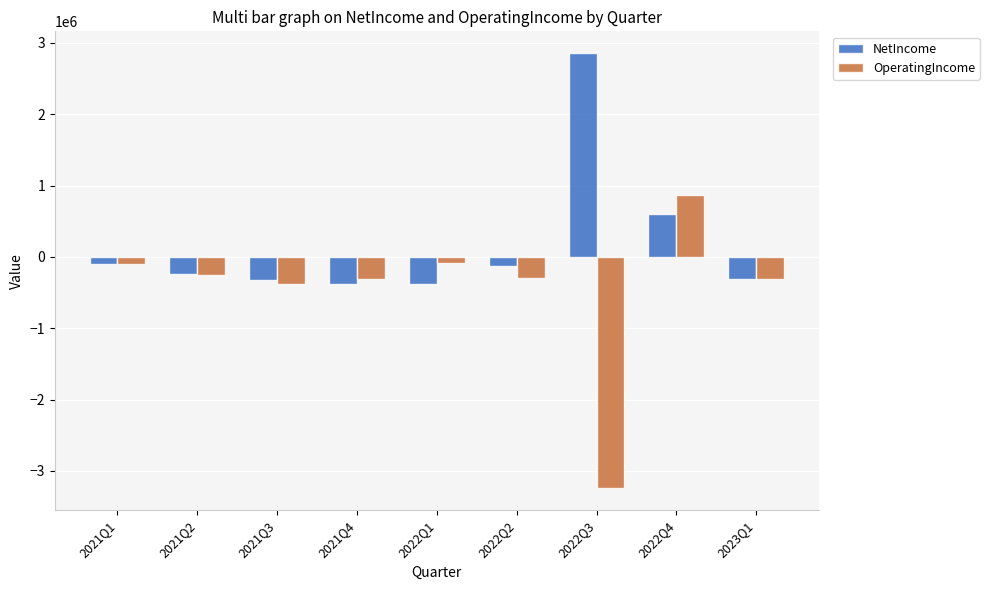

How many groups of bars are there?

9